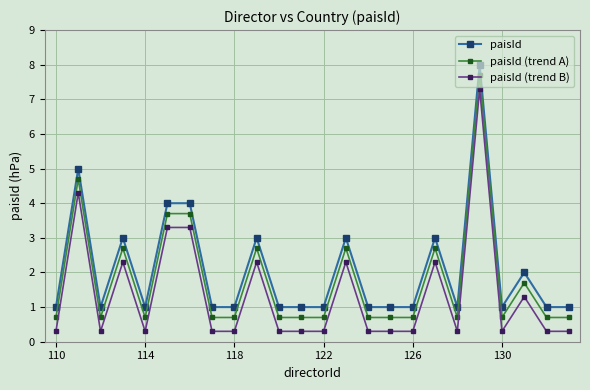

Rank the series by their maximum value, from lowest to highest.

paisId (trend B), paisId (trend A), paisId